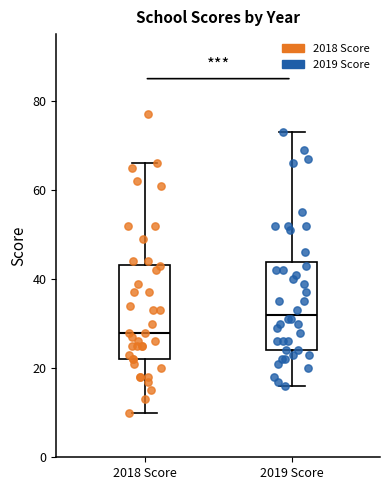

Where does the upper whisker of the box for 2019 Score end on the y-axis? The values are not printed on the chart, so give them approximately, as read against the axis.

74